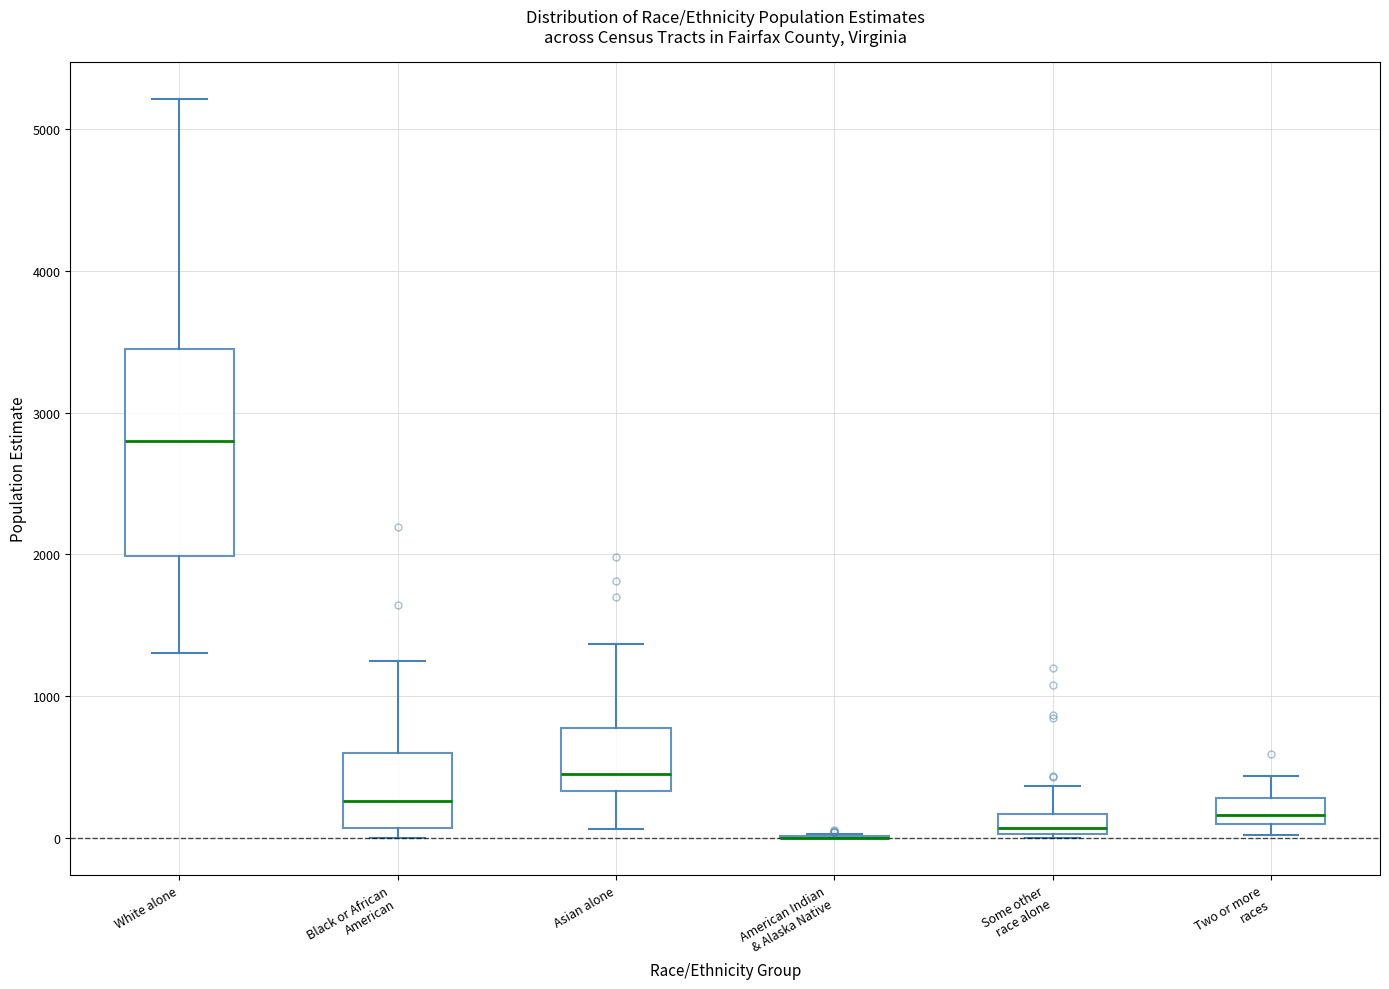

Which box is the tallest, from its lower edge to its upper edge?

White alone